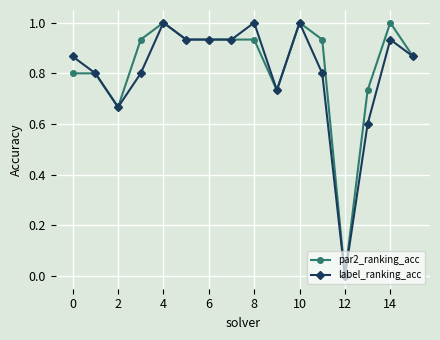

What is the maximum value shown in the chart?

1.0